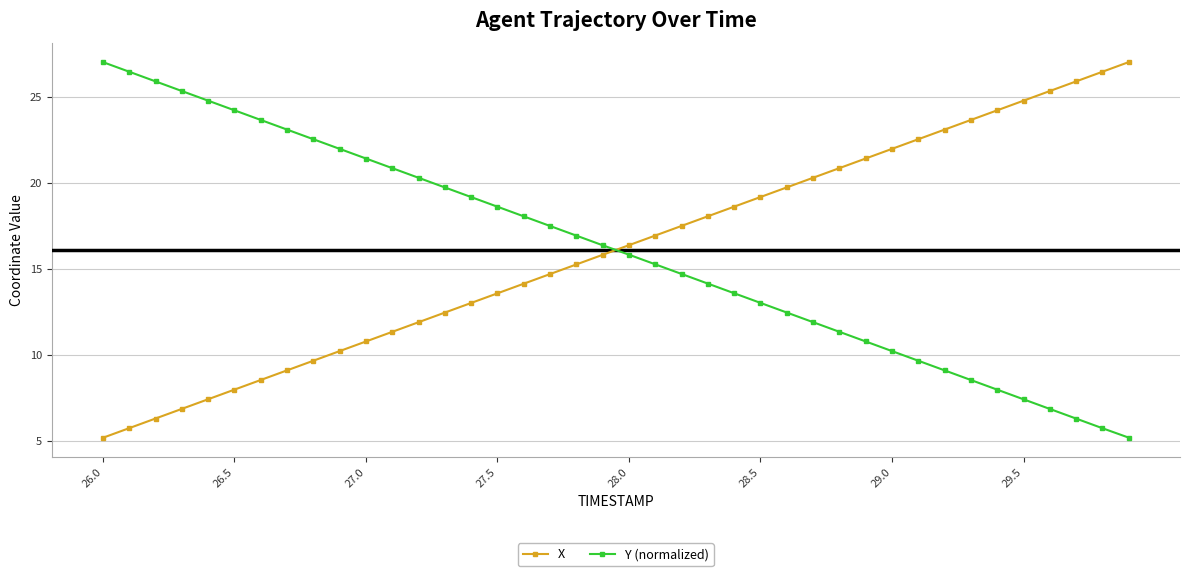

How many values in the X series exceed 16?

20